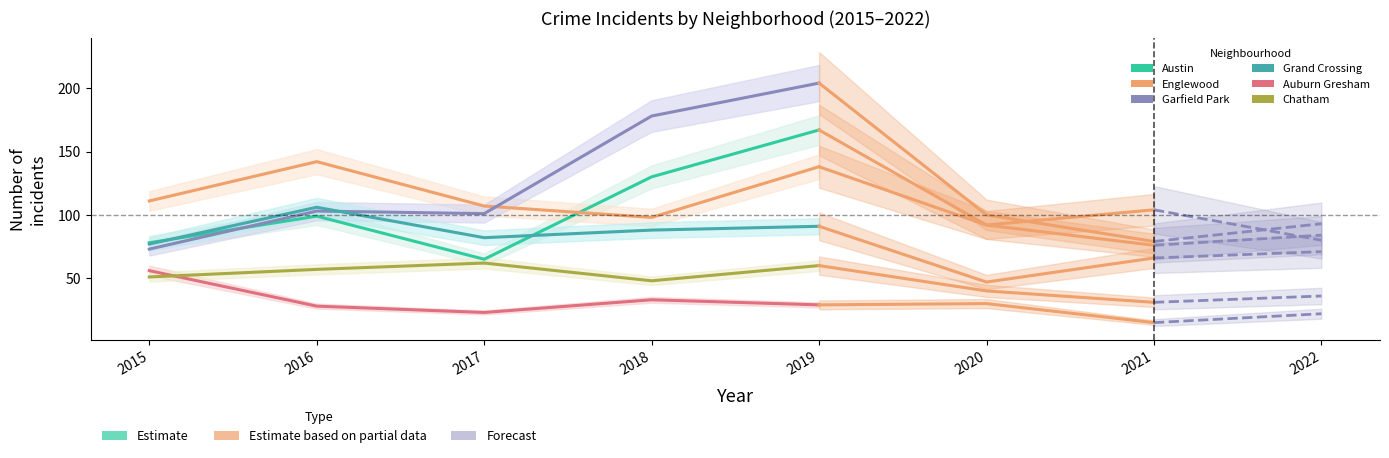

Between 2018 and 2019, which series saw the biggest shift?

Englewood